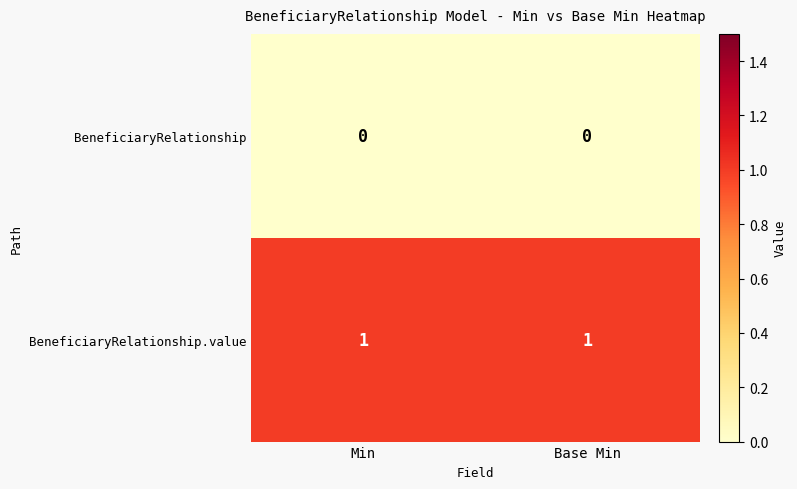

The BeneficiaryRelationship series shows 0 at Min. True or false?

True